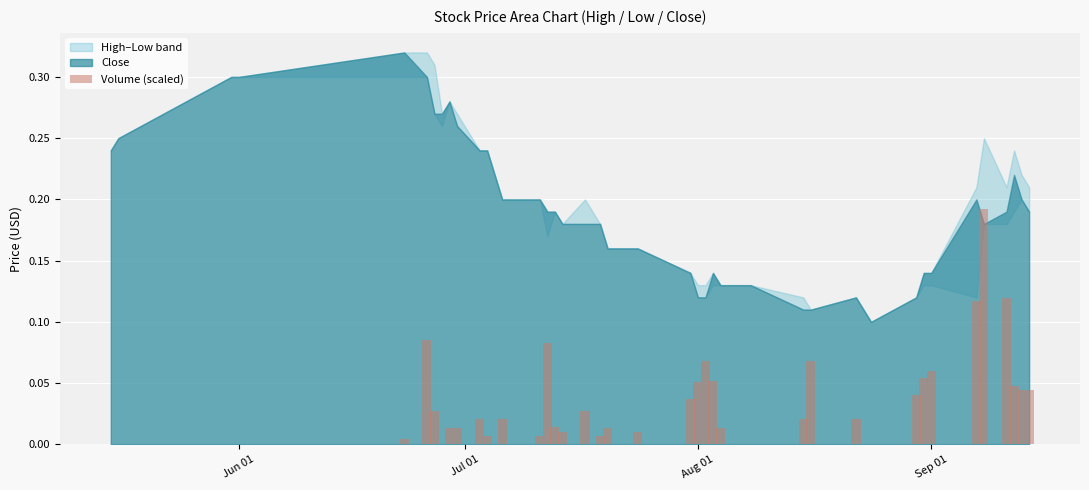

What is the sum of all values?

1.4